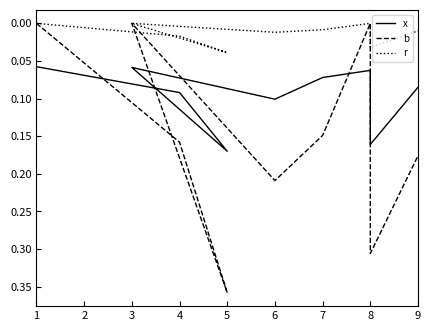

True or false: b has more than 0 points higher than both neighbors.

True